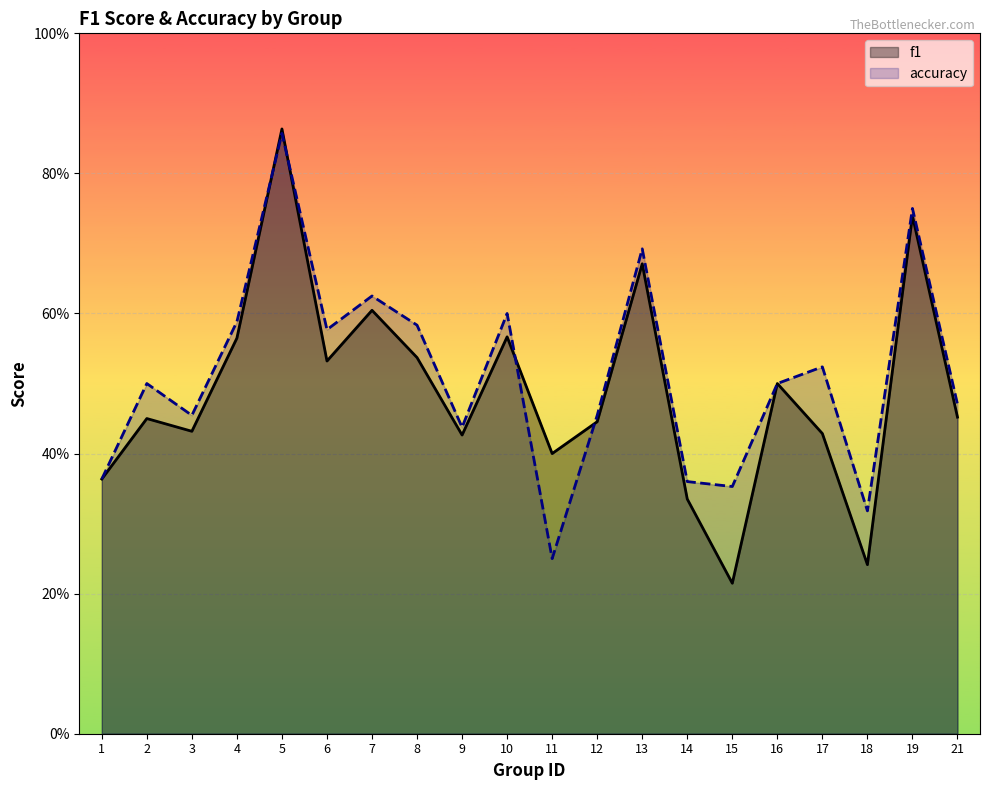

What is the difference between the maximum and minimum values in the f1 series?

0.6